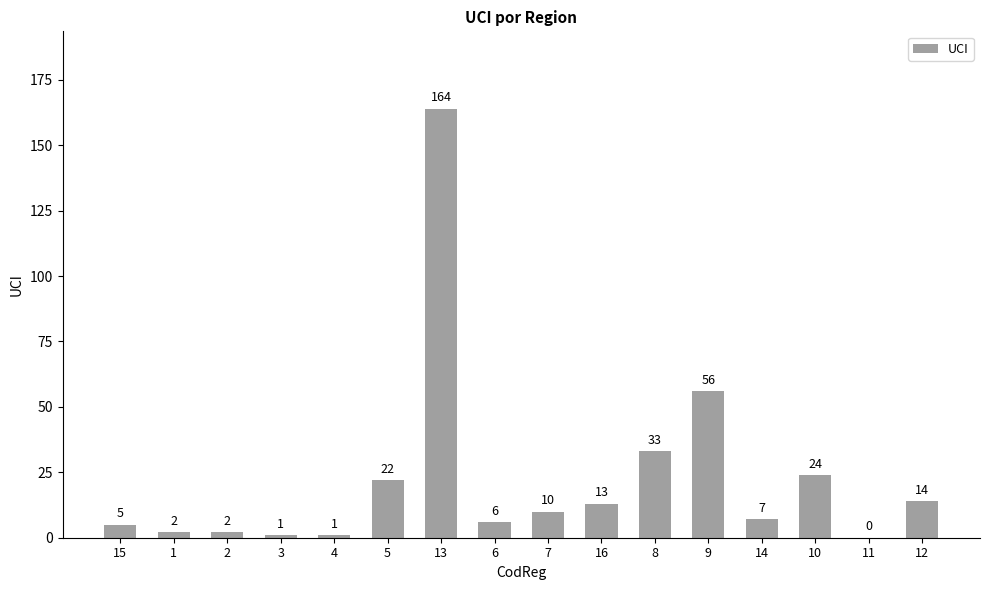

Is it true that the value at 10 is 24?

True